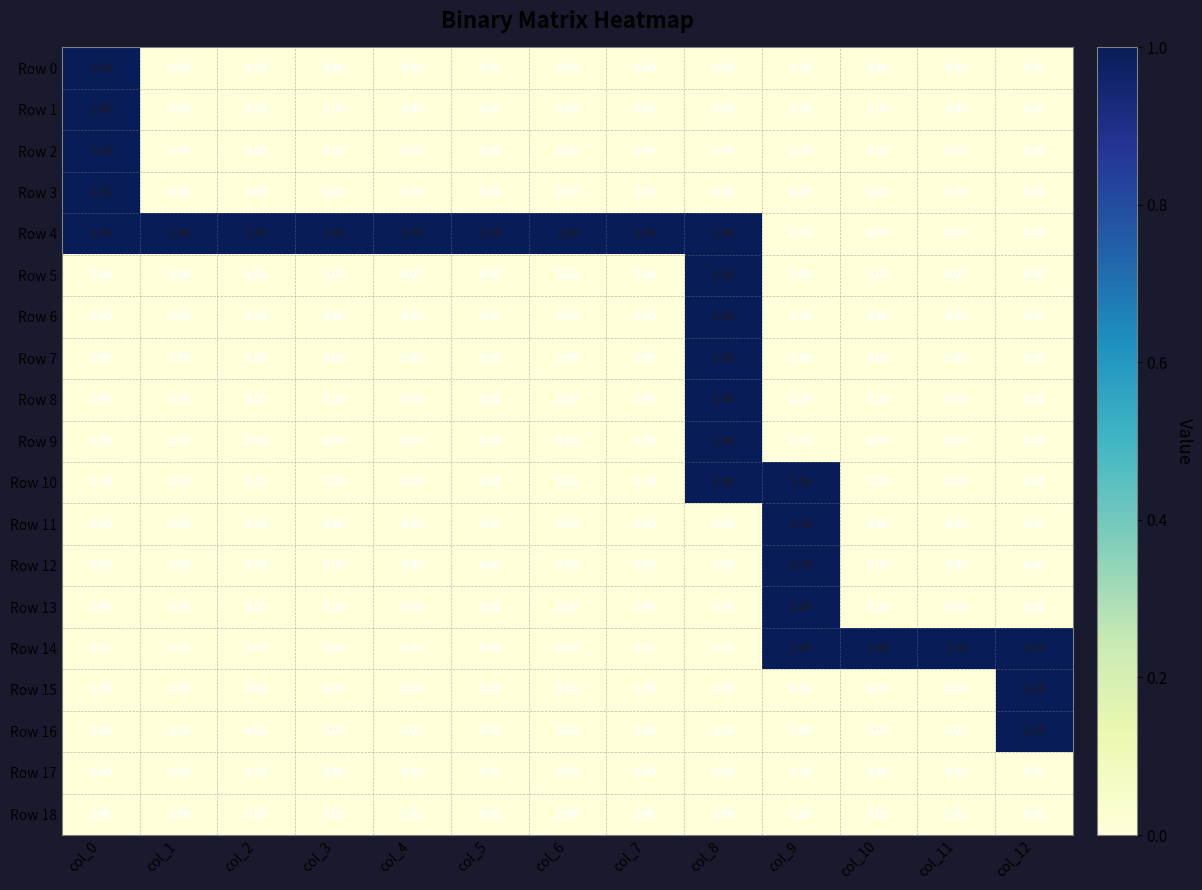

What is the sum of all Row 14 values?

4